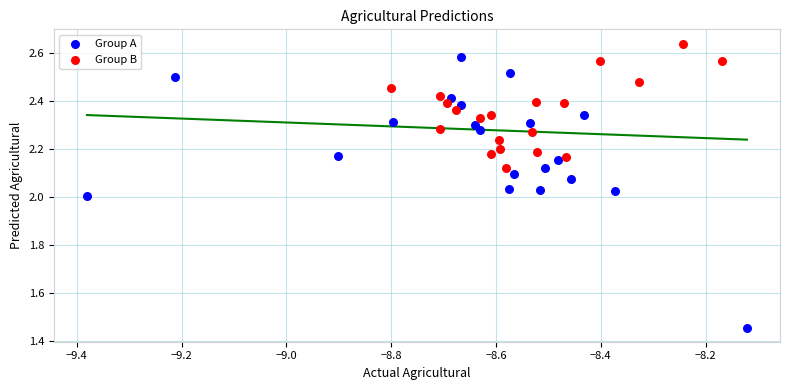

Which series has the widest spread of Y values?

Group A